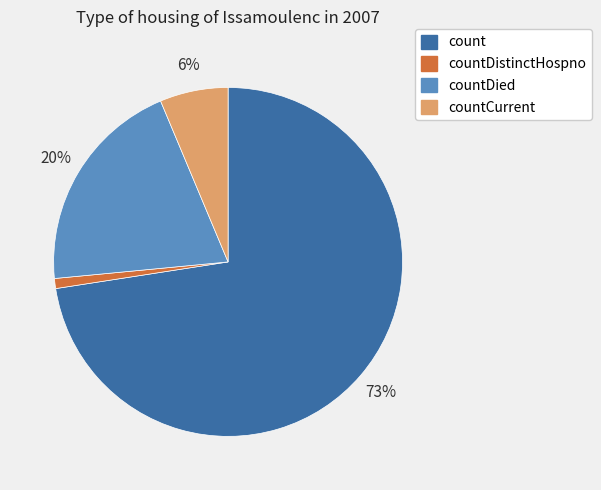

Is there any slice that represents more than half of the pie?

Yes